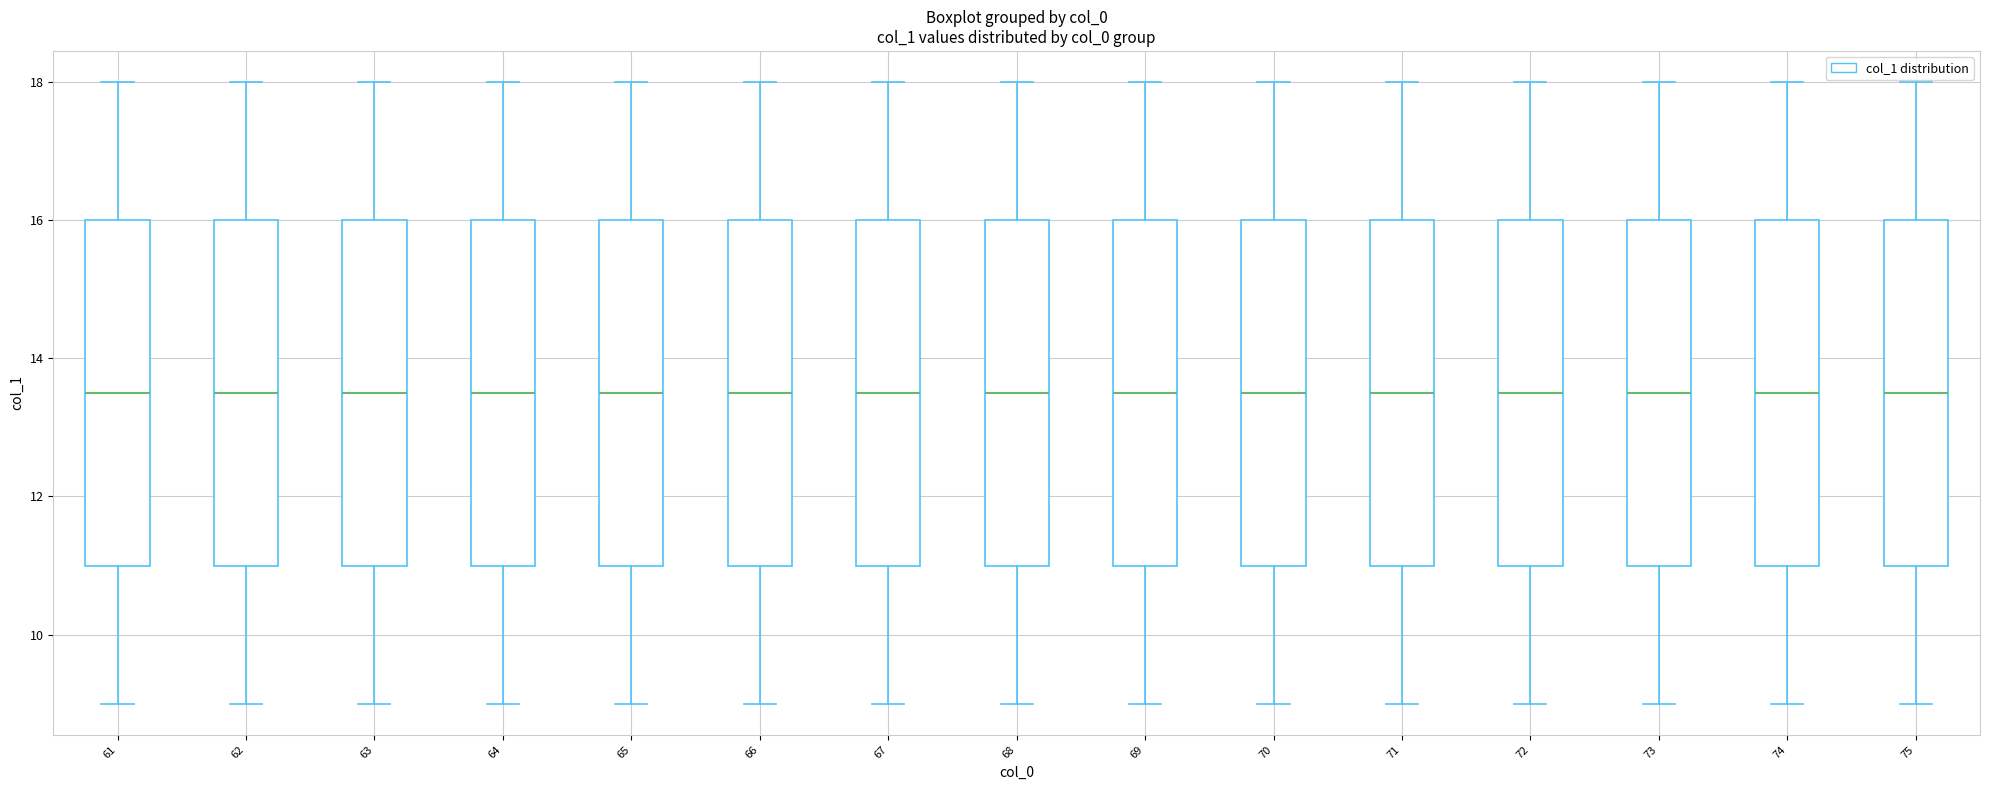

Reading left to right, transcribe this box plot: for each box, give where its median line is, the range the box spans, and where its two whiskers end, as read against the y-axis. The values are not printed on the chart, so give them approximately, as read against the axis.

61: median 13.6, box 11.0 to 16.0, whiskers 9.0 to 18.0
62: median 13.6, box 11.0 to 16.0, whiskers 9.0 to 18.0
63: median 13.6, box 11.0 to 16.0, whiskers 9.0 to 18.0
64: median 13.6, box 11.0 to 16.0, whiskers 9.0 to 18.0
65: median 13.6, box 11.0 to 16.0, whiskers 9.0 to 18.0
66: median 13.6, box 11.0 to 16.0, whiskers 9.0 to 18.0
67: median 13.6, box 11.0 to 16.0, whiskers 9.0 to 18.0
68: median 13.6, box 11.0 to 16.0, whiskers 9.0 to 18.0
69: median 13.6, box 11.0 to 16.0, whiskers 9.0 to 18.0
70: median 13.6, box 11.0 to 16.0, whiskers 9.0 to 18.0
71: median 13.6, box 11.0 to 16.0, whiskers 9.0 to 18.0
72: median 13.6, box 11.0 to 16.0, whiskers 9.0 to 18.0
73: median 13.6, box 11.0 to 16.0, whiskers 9.0 to 18.0
74: median 13.6, box 11.0 to 16.0, whiskers 9.0 to 18.0
75: median 13.6, box 11.0 to 16.0, whiskers 9.0 to 18.0